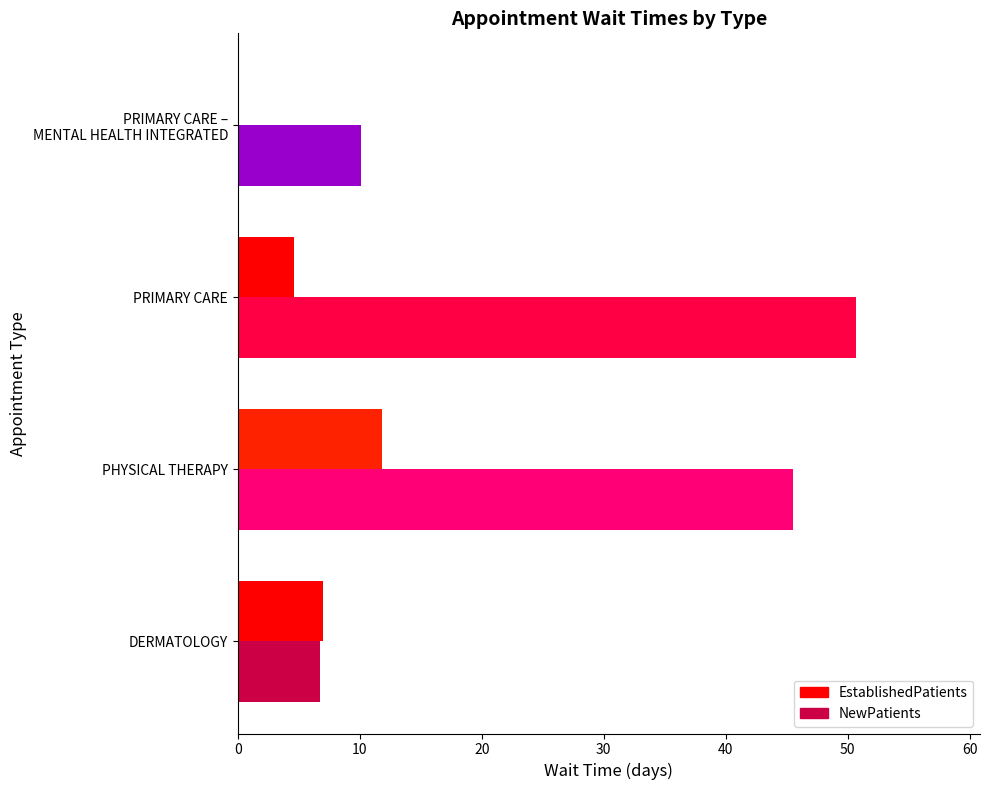

At which label does NewPatients reach its peak?

PRIMARY CARE